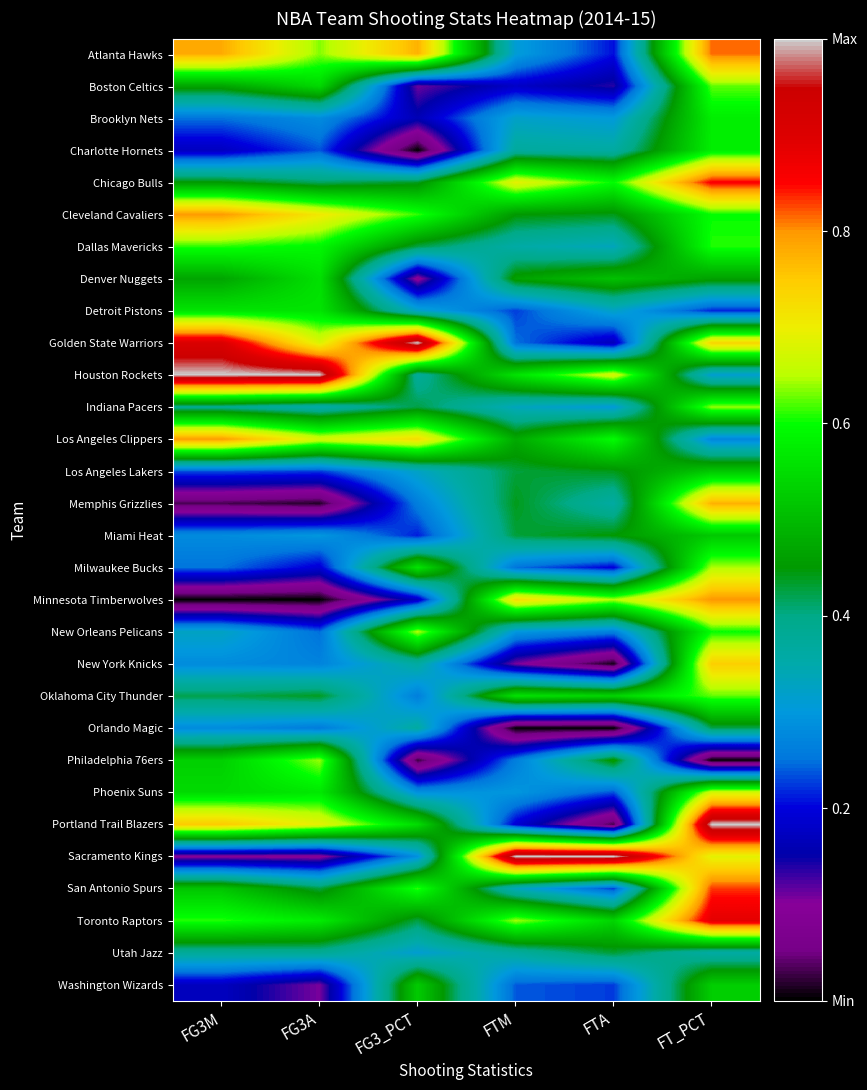

What is the difference between the highest and lowest values at FTA?

1.0